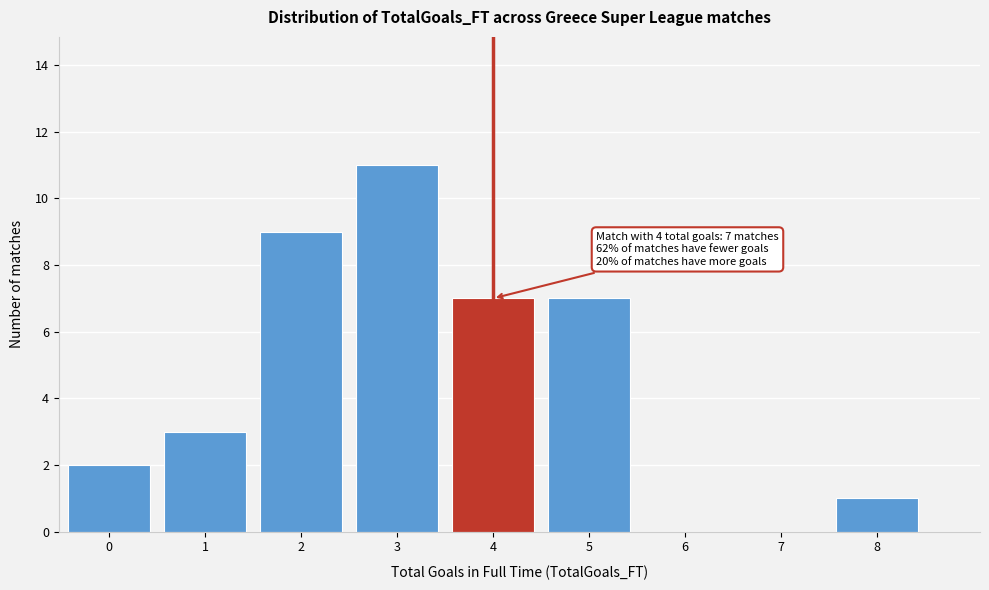

Reading right to left, extract all data points from this chart.

8=1	7=0	6=0	5=7	4=7	3=11	2=9	1=3	0=2